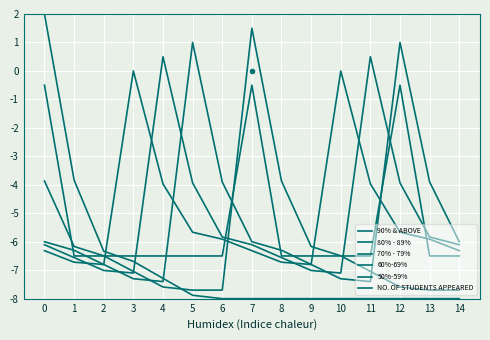

What is the sum of the 80% - 89% values at 13 and 5?

-15.4